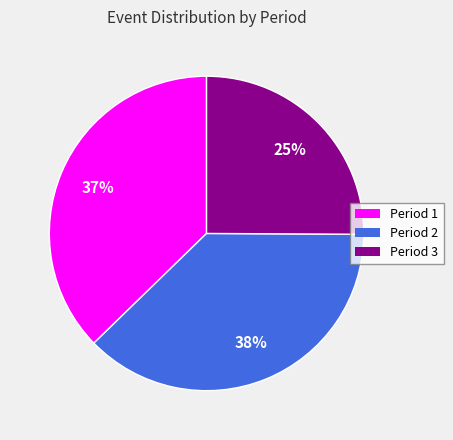

Is it true that Period 2 is 26% of the pie?

False